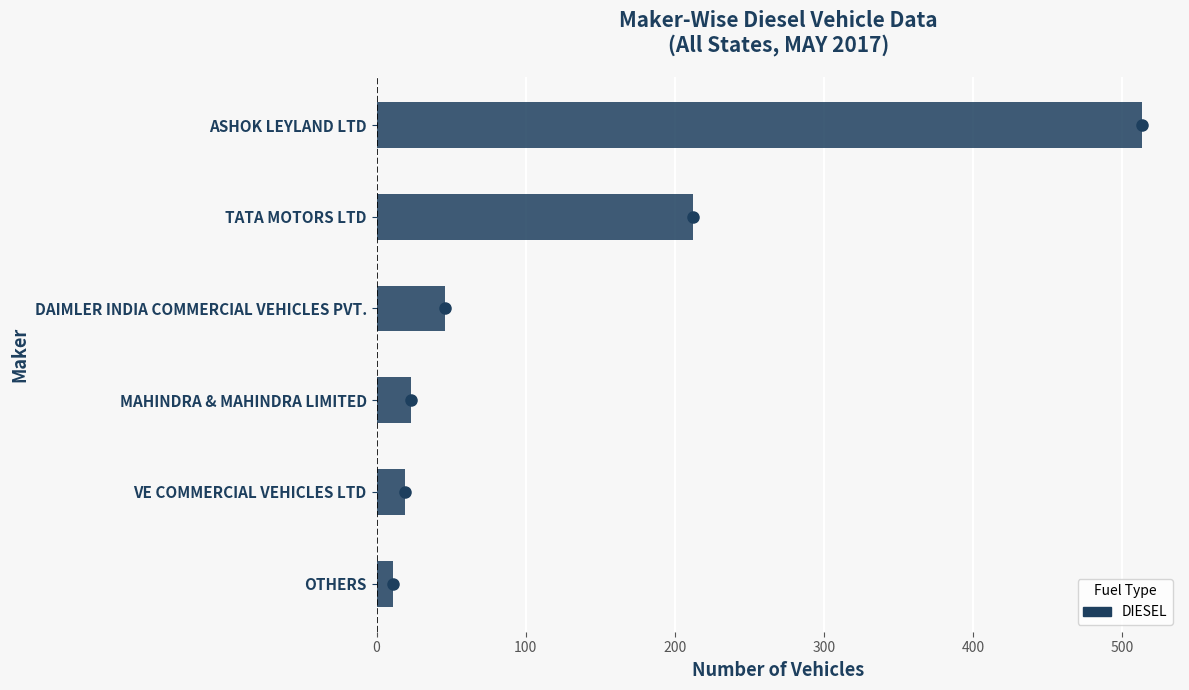

What is the sum of all values?

824